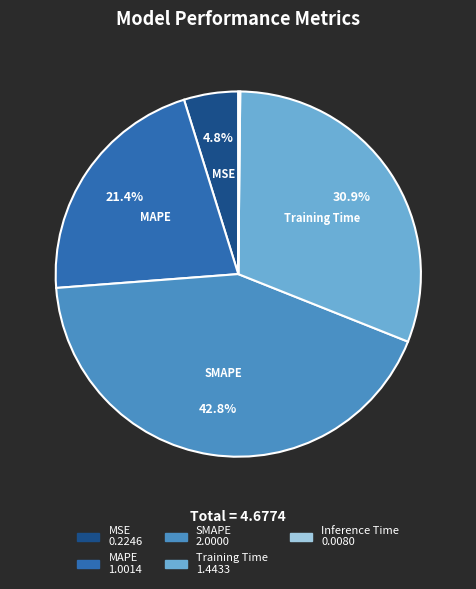

Is it true that MSE is 5% of the pie?

True